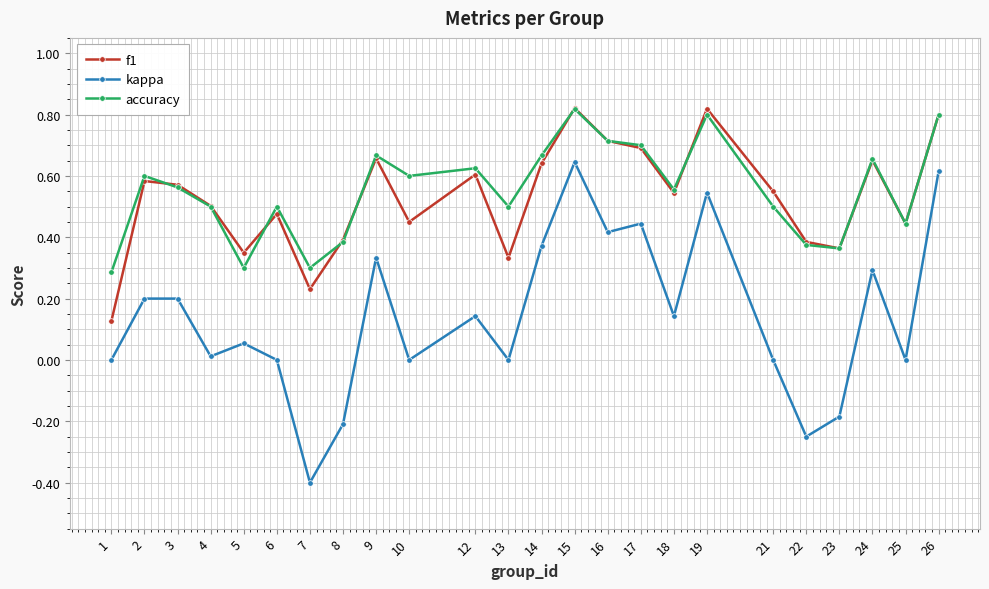

Which series has the widest spread of values?

kappa